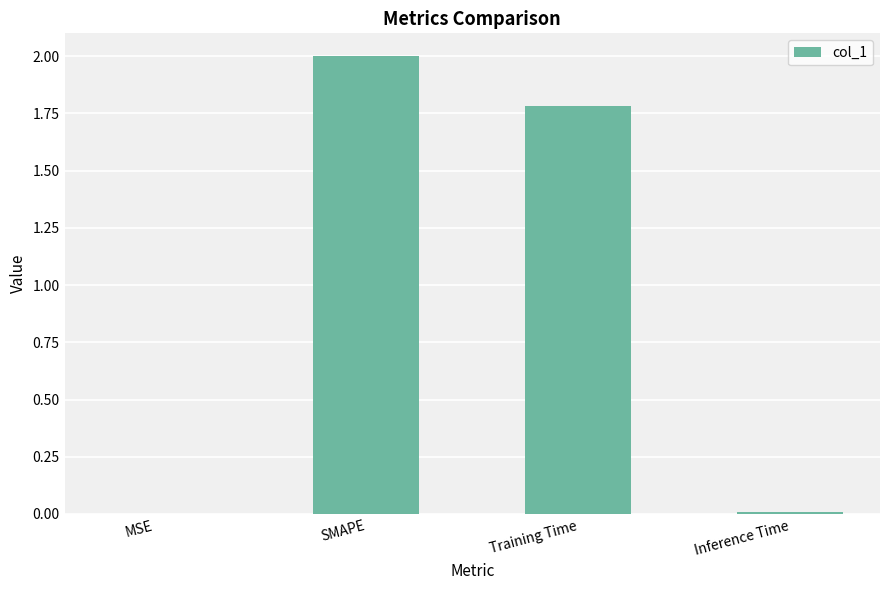

Is it true that the value at MSE is 0.0?

True